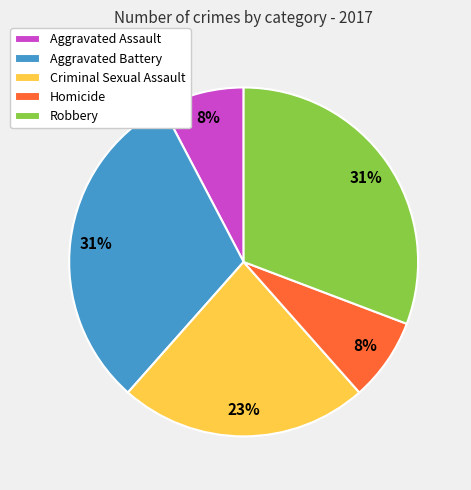

To the nearest percent, what is the difference between the Robbery and Aggravated Assault slice percentages?

23%